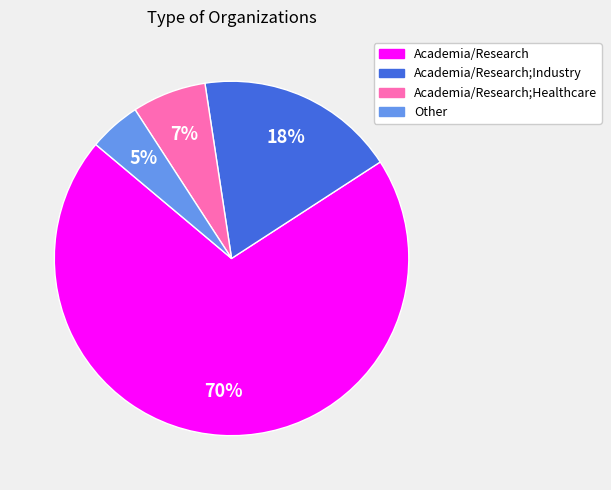

To the nearest percent, what is the average slice percentage?

25%